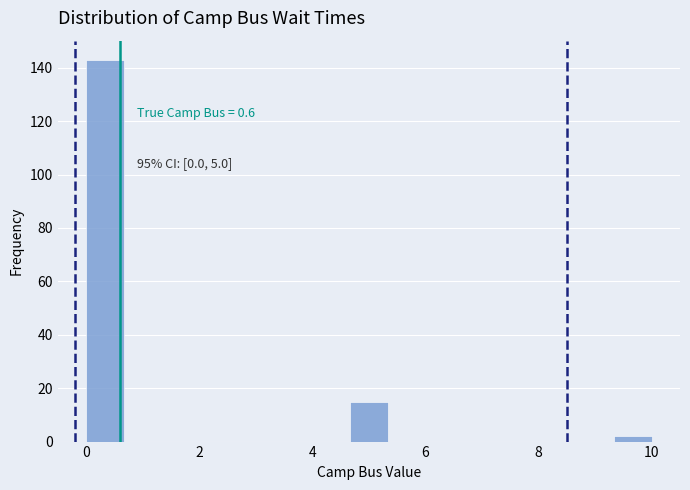

Around what value on the x-axis is the tallest bar? Give the approximate position of its centre, as read against the axis.

0.4